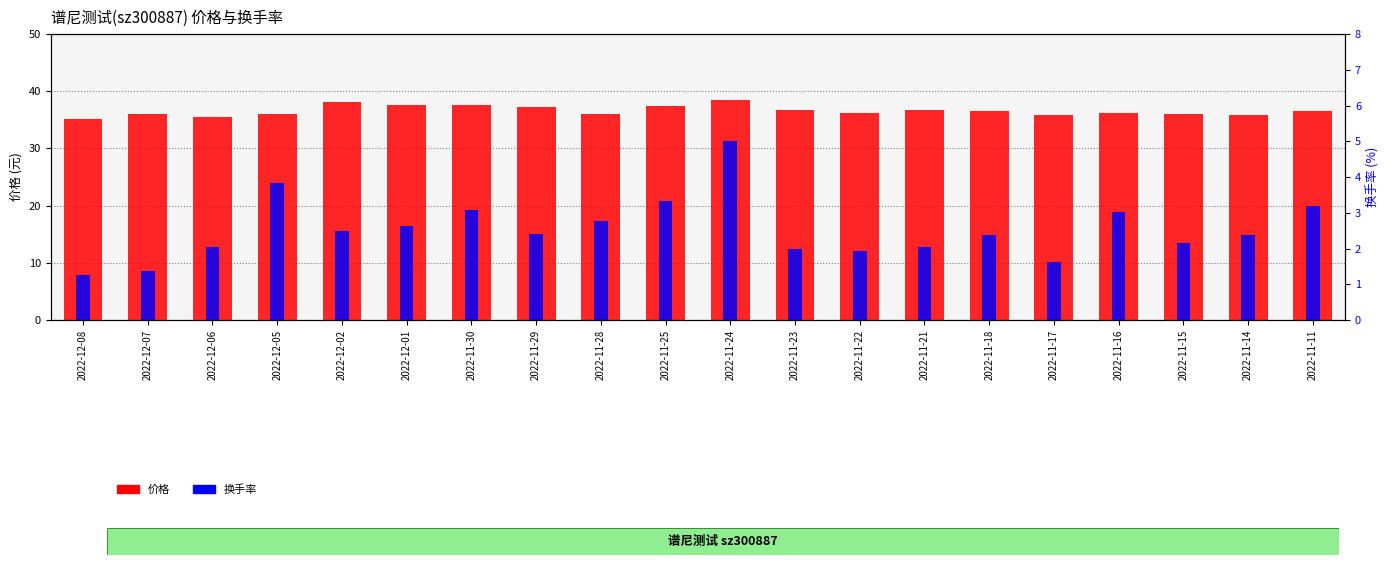

What is the minimum value for 换手率?

1.3